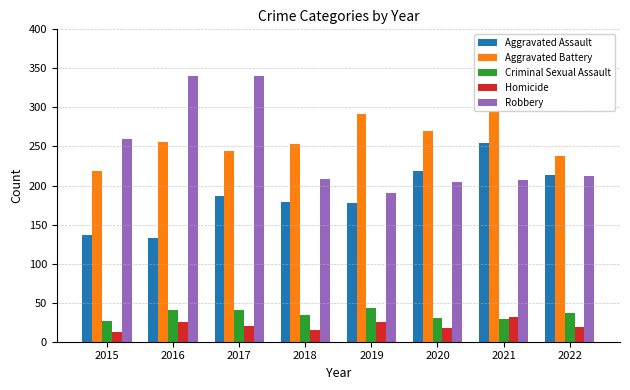

Between 2018 and 2022, which is larger?

2022